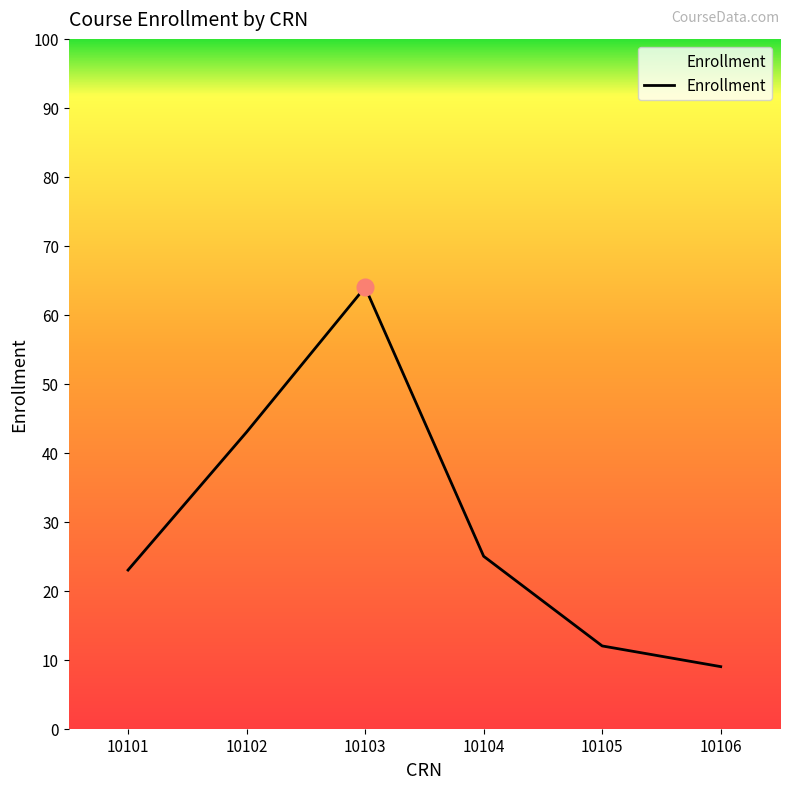

What is the maximum value shown in the chart?

64